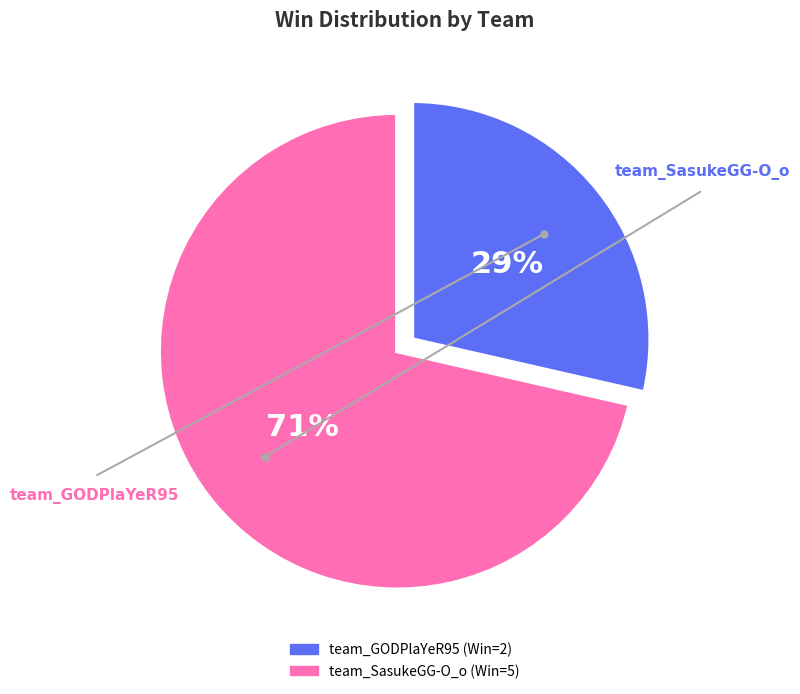

Count the number of slices in the pie.

2